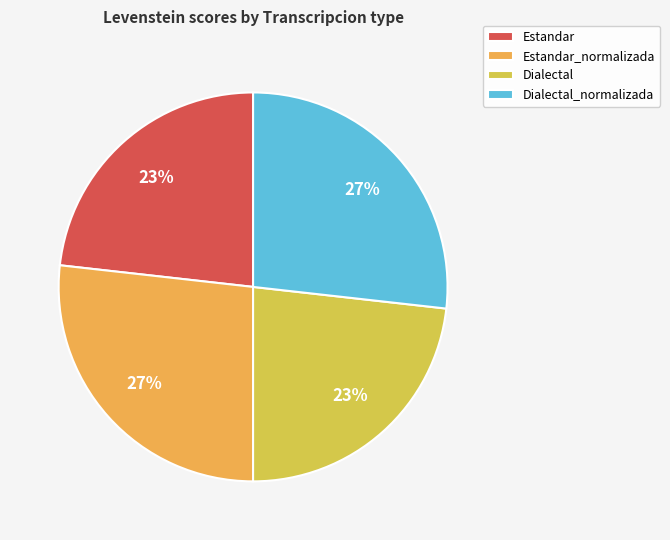

True or false: Dialectal accounts for 23% of the total.

True